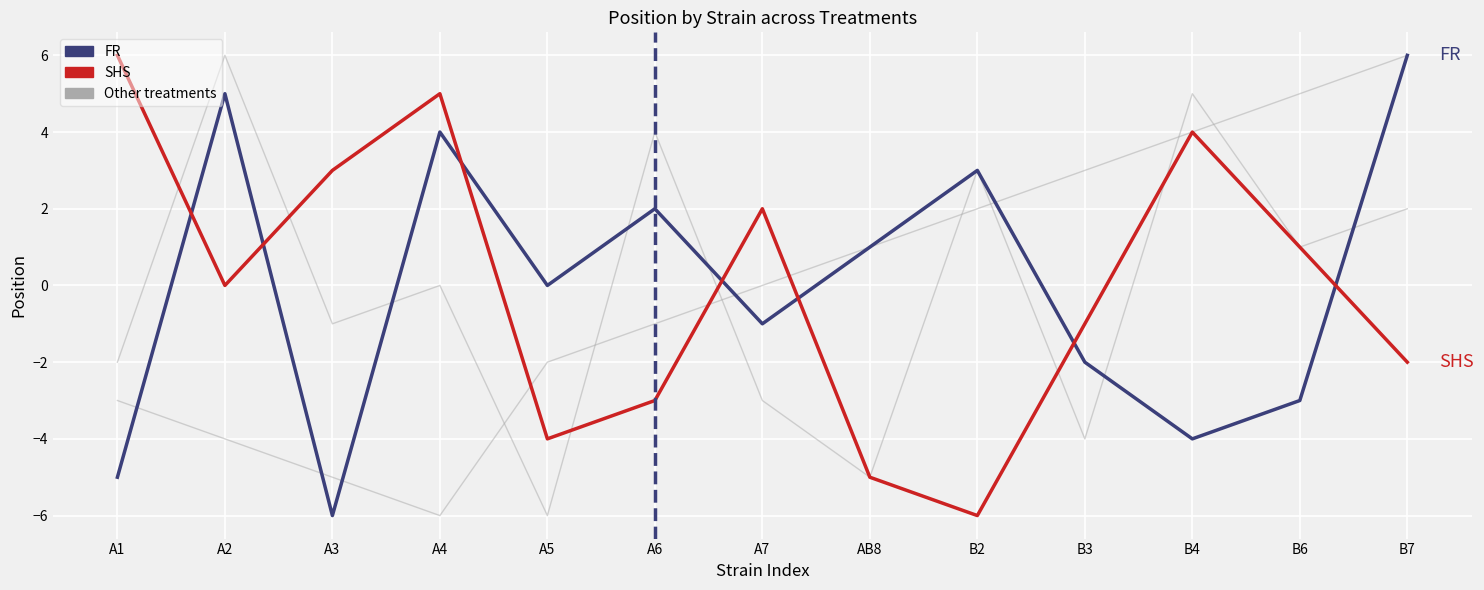

List the labels in order of FR value, smallest first.

A3, A1, B4, B6, B3, A7, A5, AB8, A6, B2, A4, A2, B7